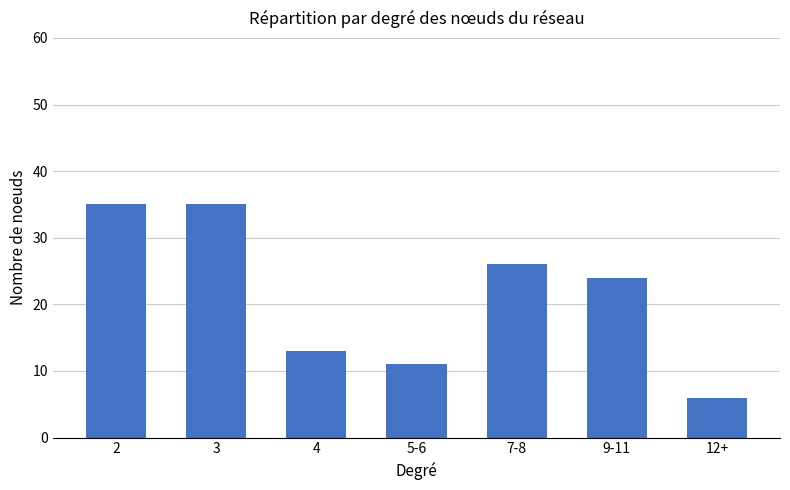

Which label corresponds to the smallest value in the chart?

12+